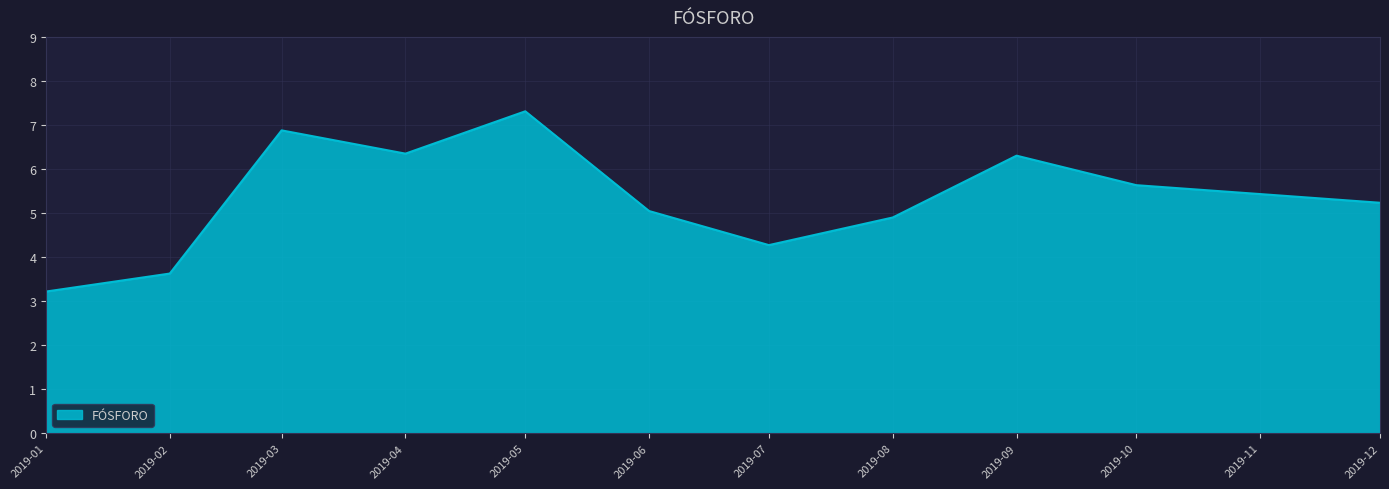

The chart shows a value of 3.3 at 2019-03. True or false?

False